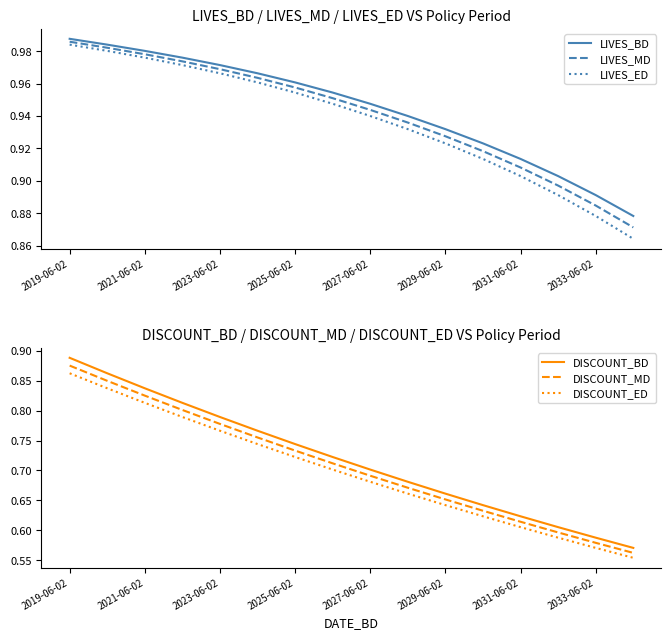

The value of LIVES_MD at 2033-06-02 is 1.3. True or false?

False